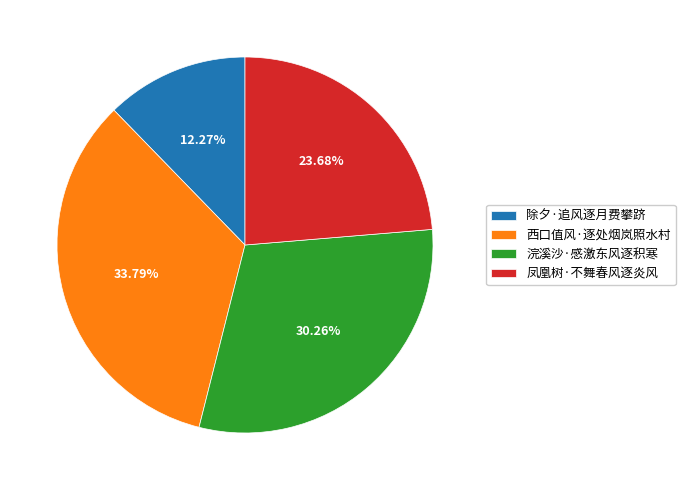

Does any single category account for the majority?

No